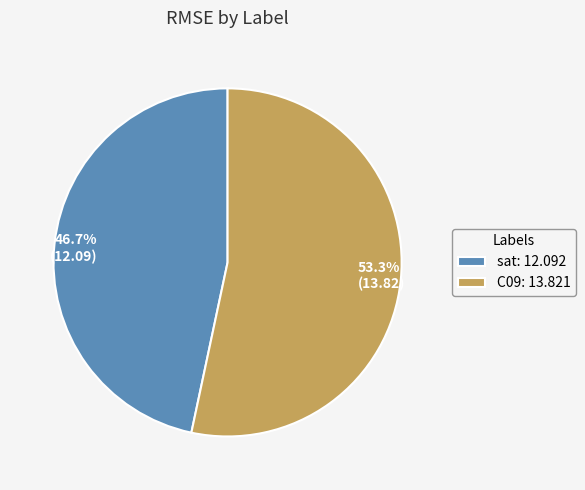

Approximately how many times larger is the value at C09: 13.821 compared to sat: 12.092?

1.1